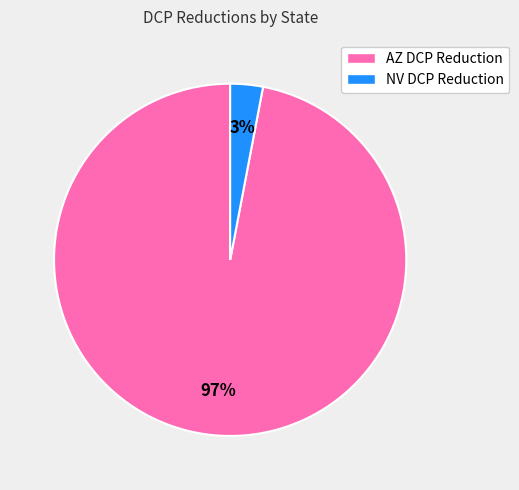

To the nearest percent, what is the average slice percentage?

50%